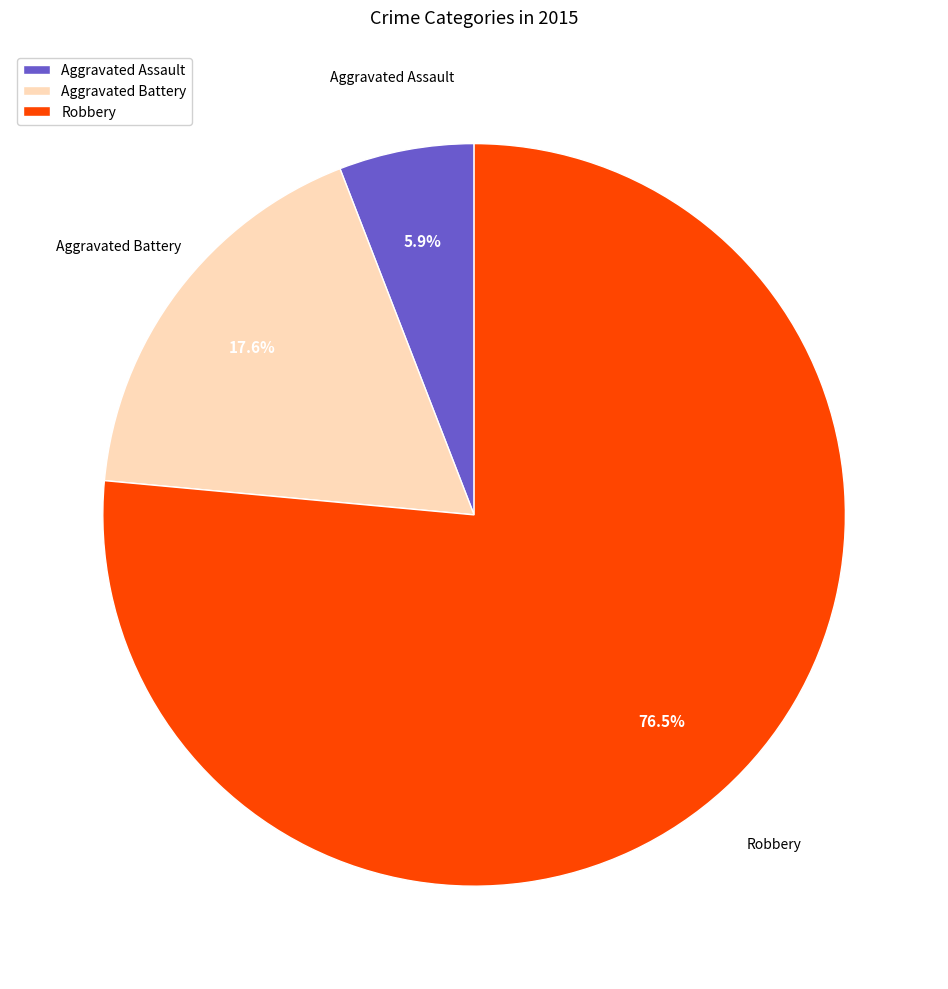

How many slices are in this pie chart?

3